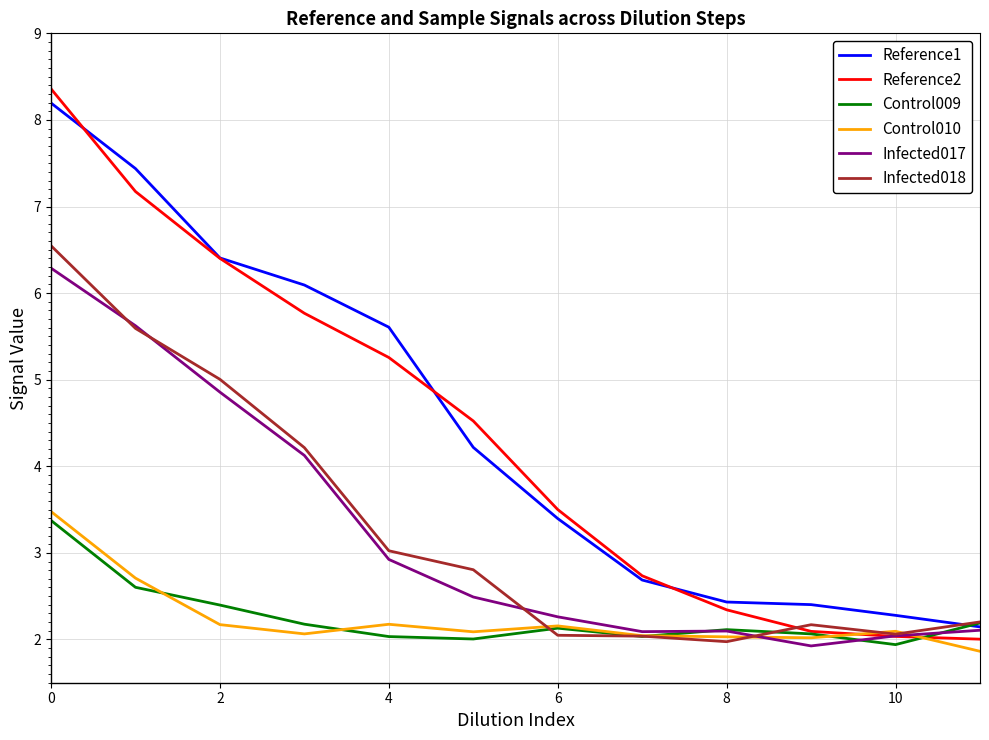

What are all the series names shown in the legend?

Reference1, Reference2, Control009, Control010, Infected017, Infected018